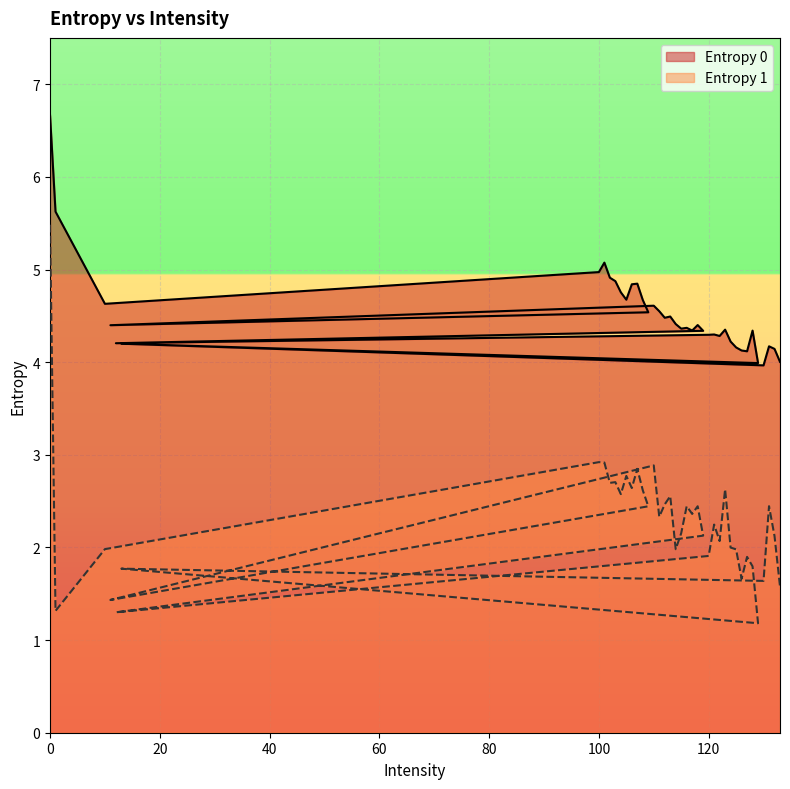

Between 105 and 115, which series saw the biggest shift?

Entropy 1